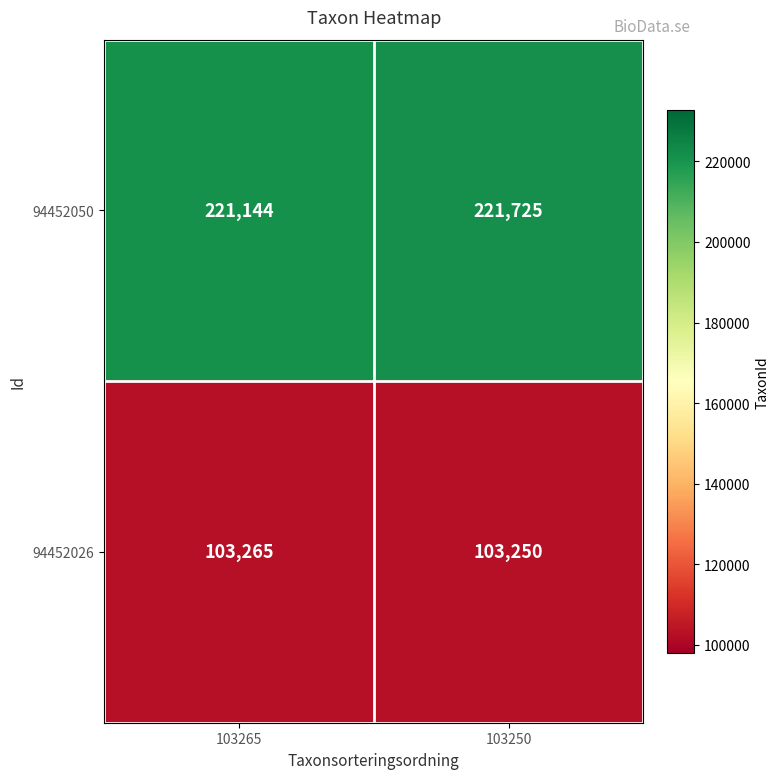

Reading right to left, extract all data points from this chart.

94452050: 103250=221725	103265=221144
94452026: 103250=103250	103265=103265